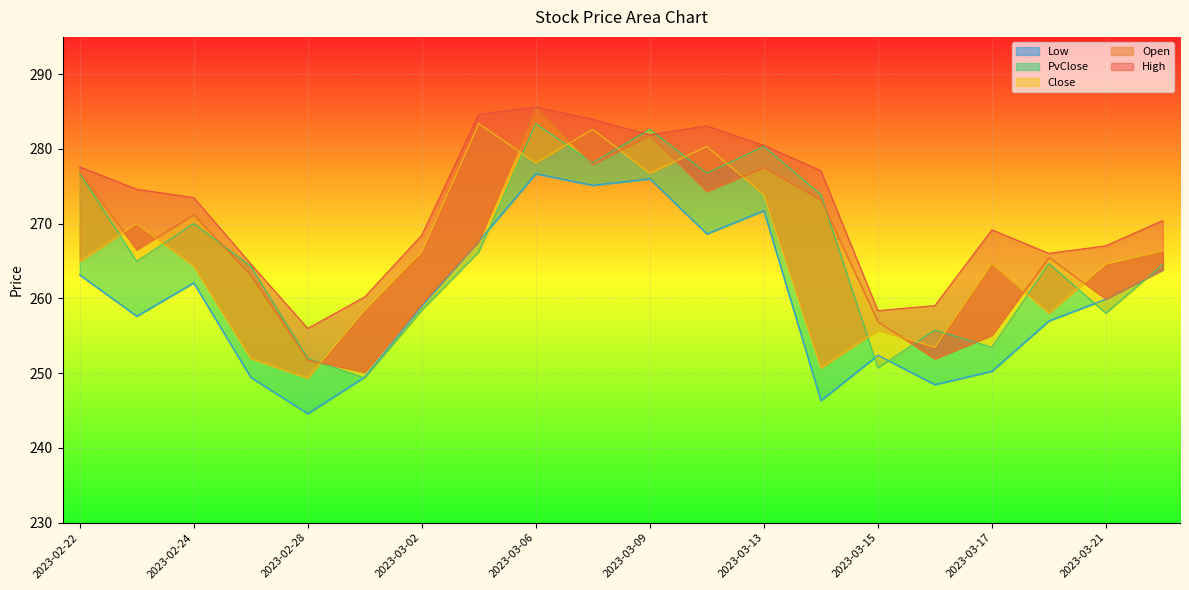

Where is the first local maximum for Close?

2023-02-23